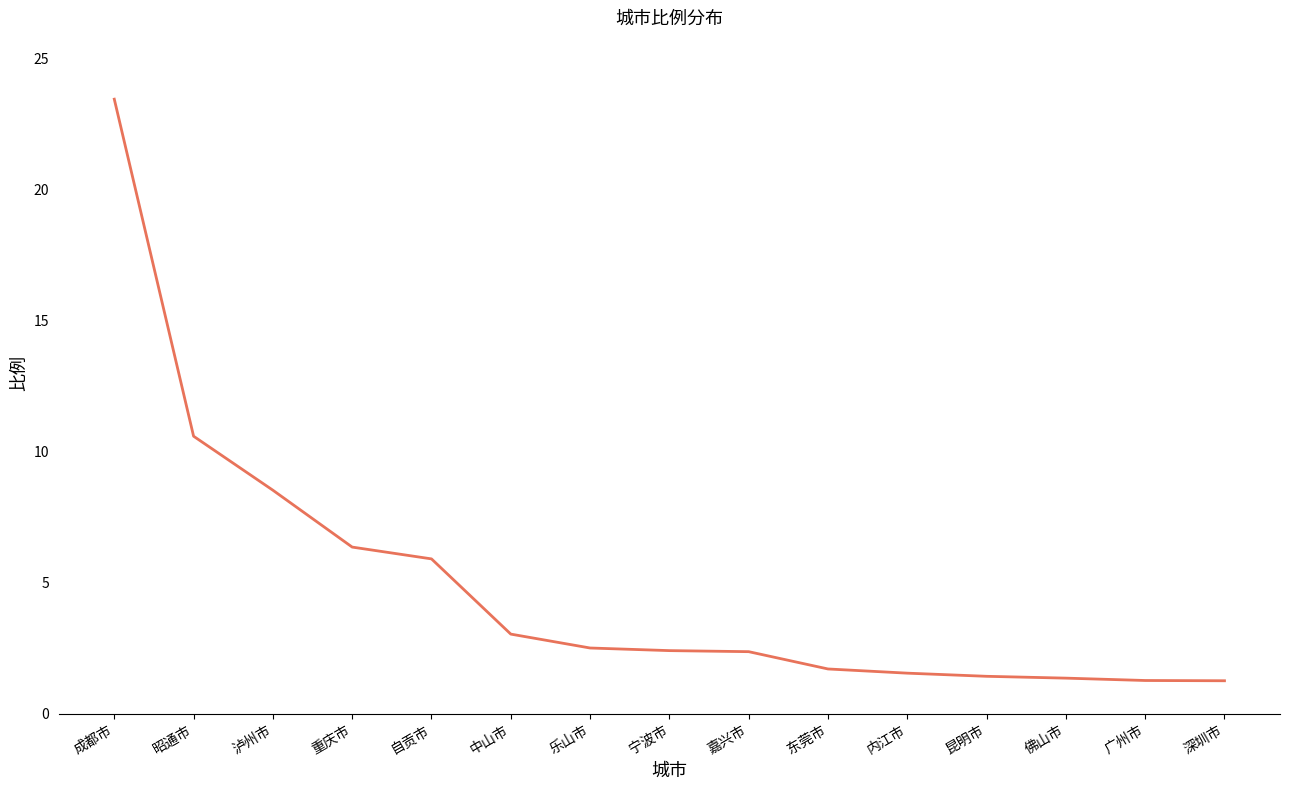

At which label is the value closest to 12?

昭通市